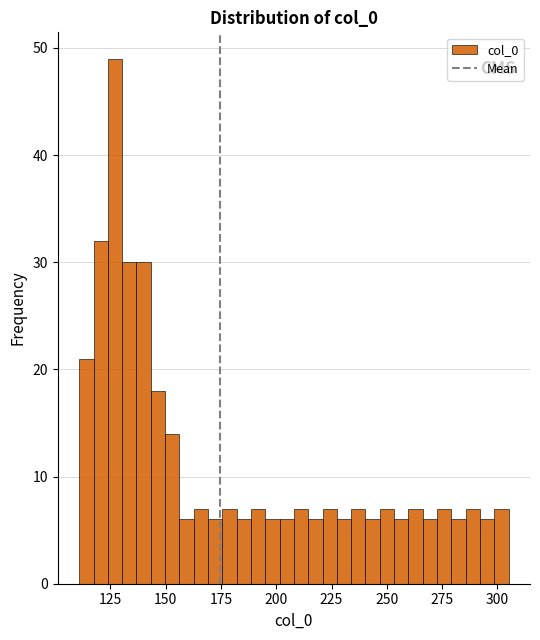

Read against the x-axis, roughly where is the centre of the tallest bar?

125